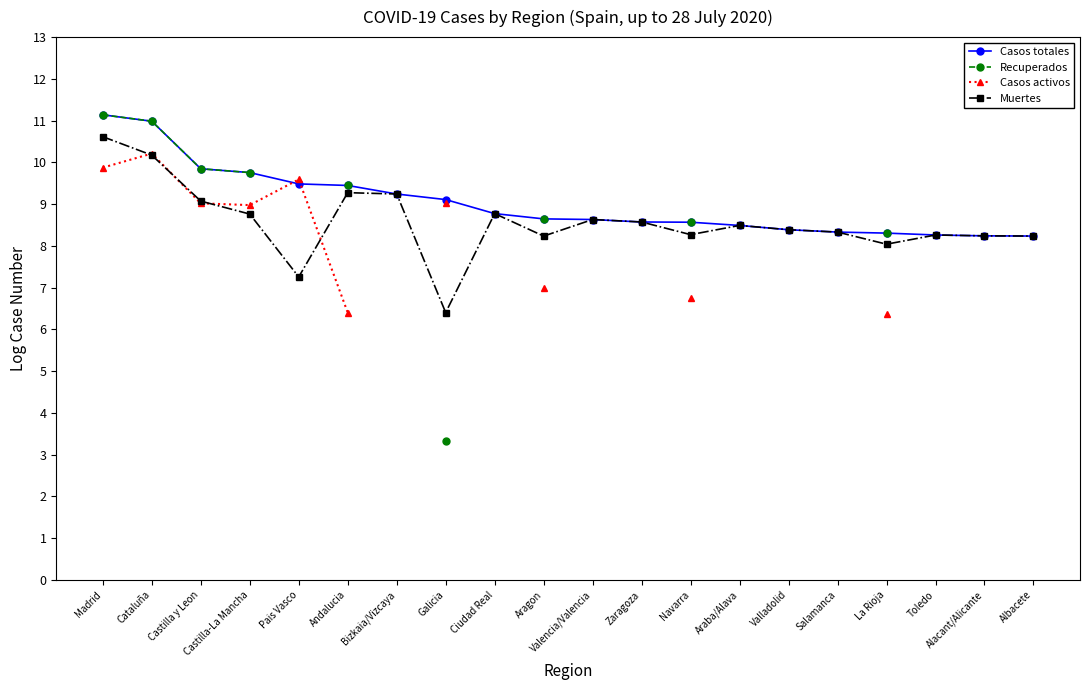

Between Madrid and Castilla-La Mancha, which is larger?

Madrid